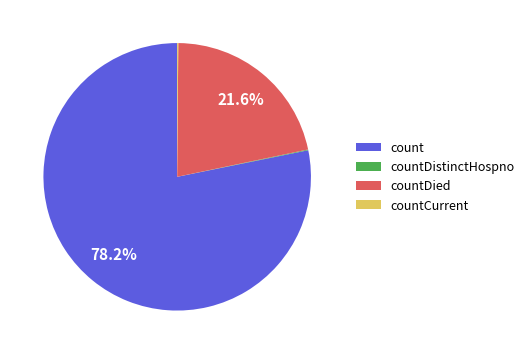

To the nearest percent, what portion does count represent?

78%